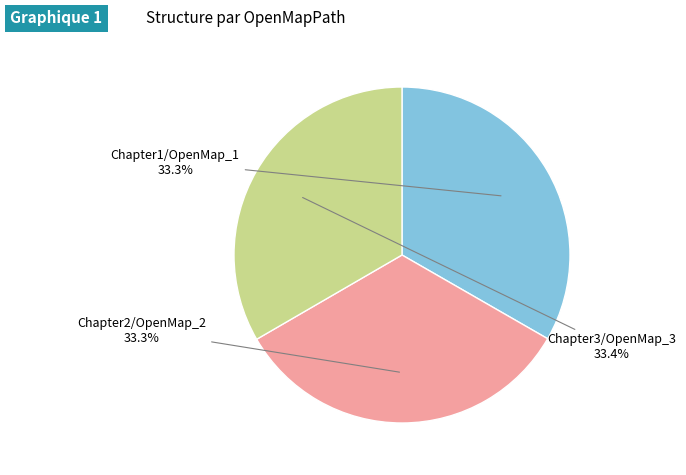

Does any single category account for the majority?

No